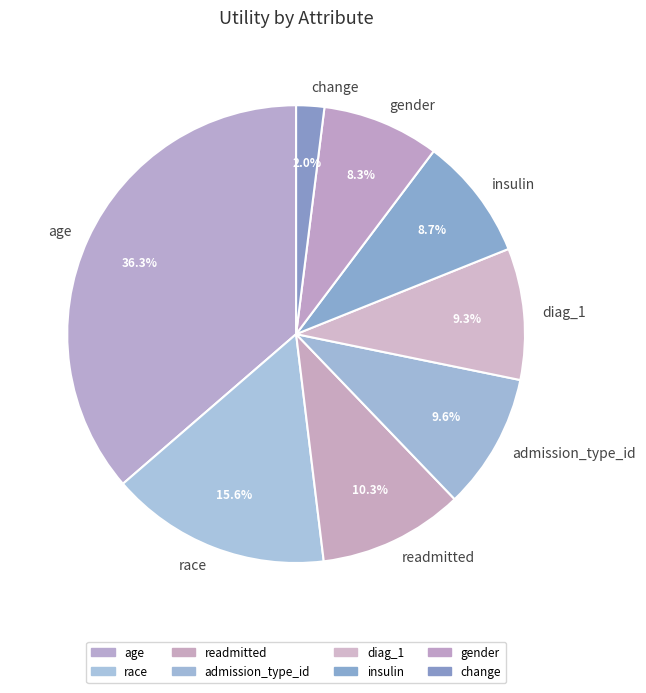

Which category has the smallest portion of the pie?

change